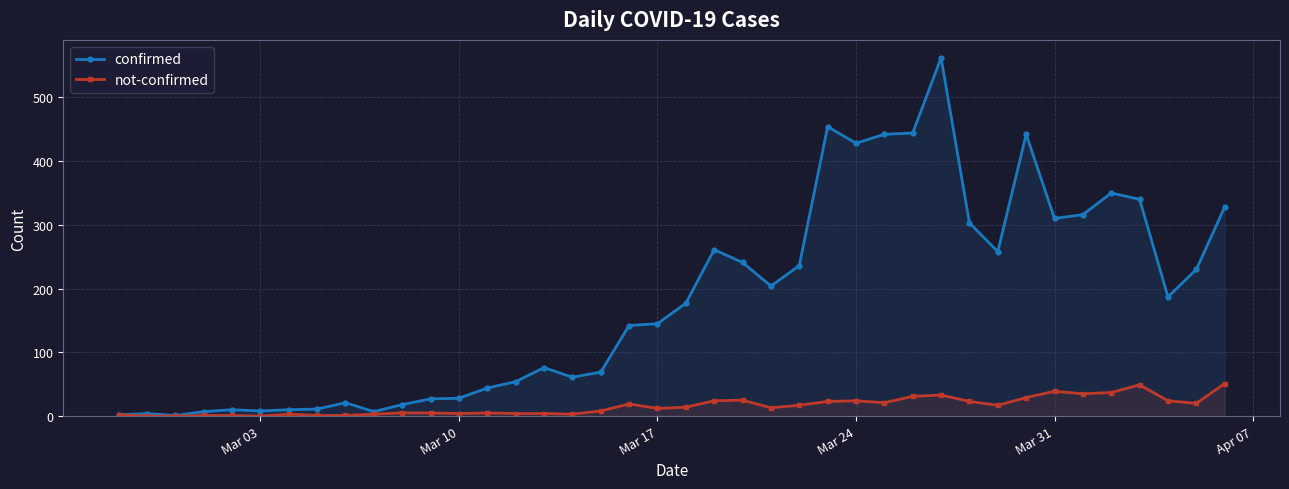

True or false: not-confirmed has more than 0 interior local peaks.

True